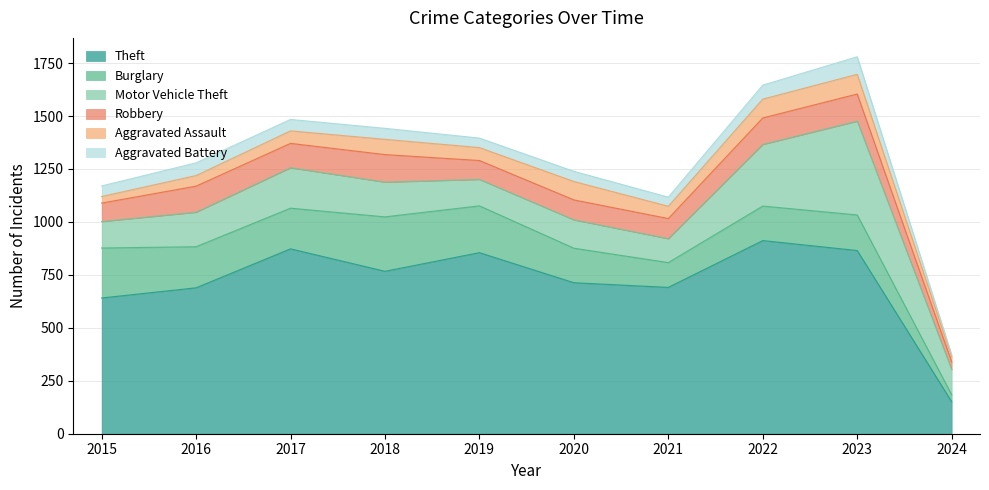

What is the spread (max minus min) of values at 2015?

610